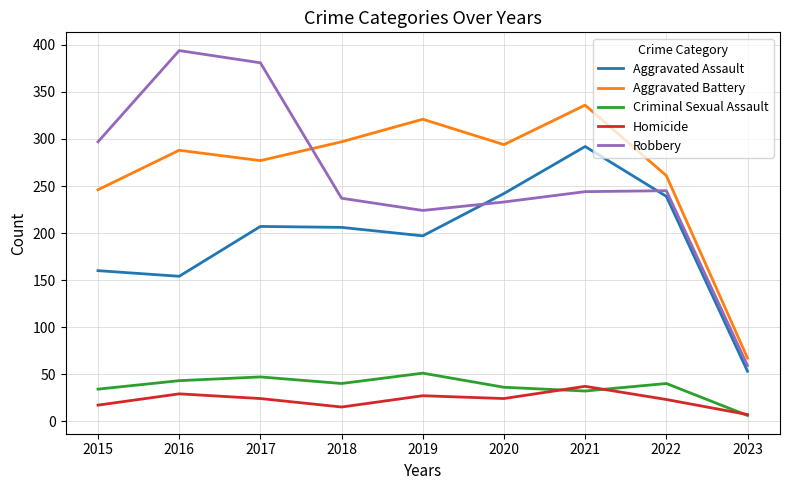

Is it true that Criminal Sexual Assault equals 40 at 2022?

True